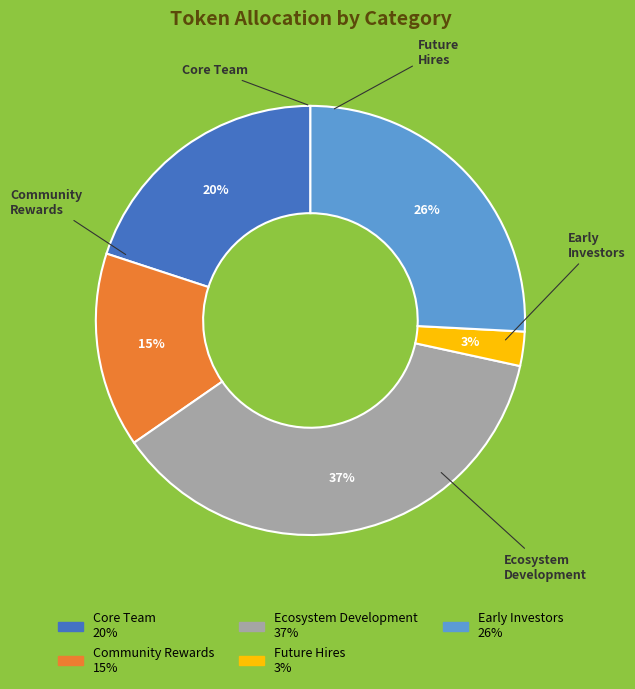

Does Early Investors represent more than half of the total?

No